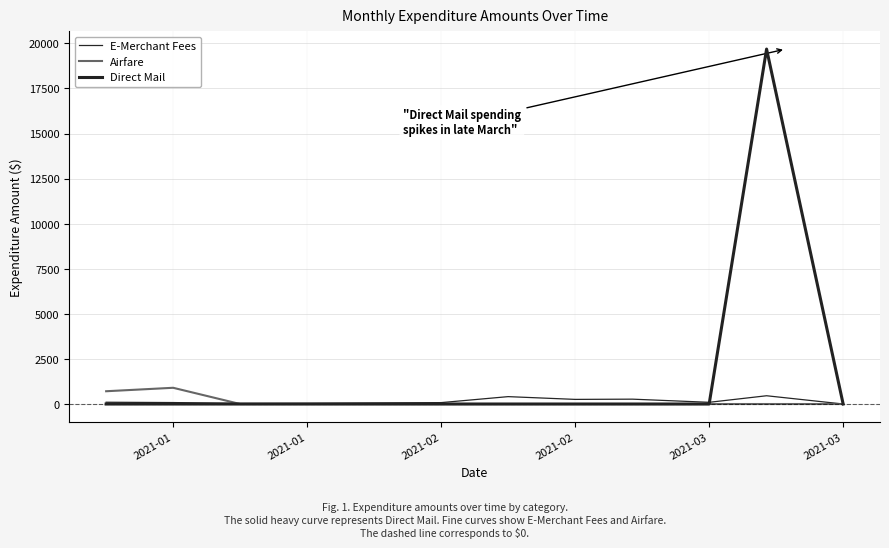

At how many categories does at least one series exceed 508?

3